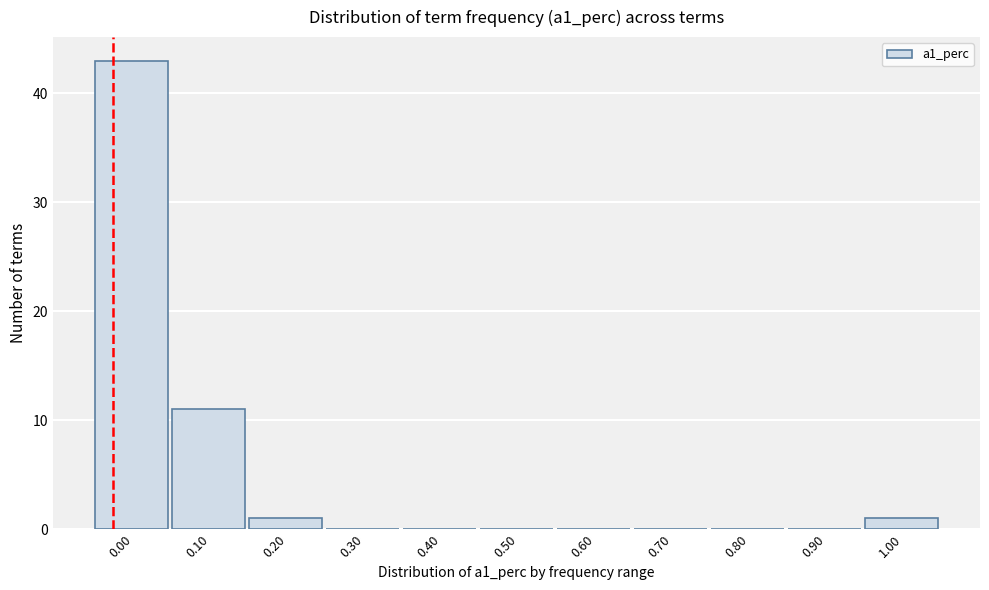

Reading left to right, list all the values displayed in this chart.

0.00=43	0.10=11	0.20=1	0.30=0	0.40=0	0.50=0	0.60=0	0.70=0	0.80=0	0.90=0	1.00=1